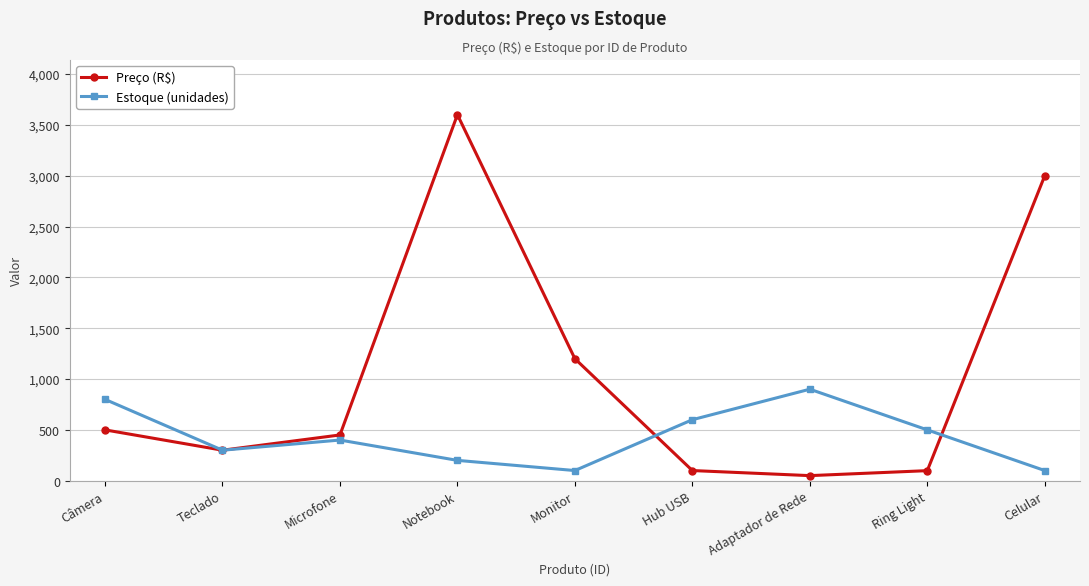

What is the sum of all Estoque (unidades) values?

3900